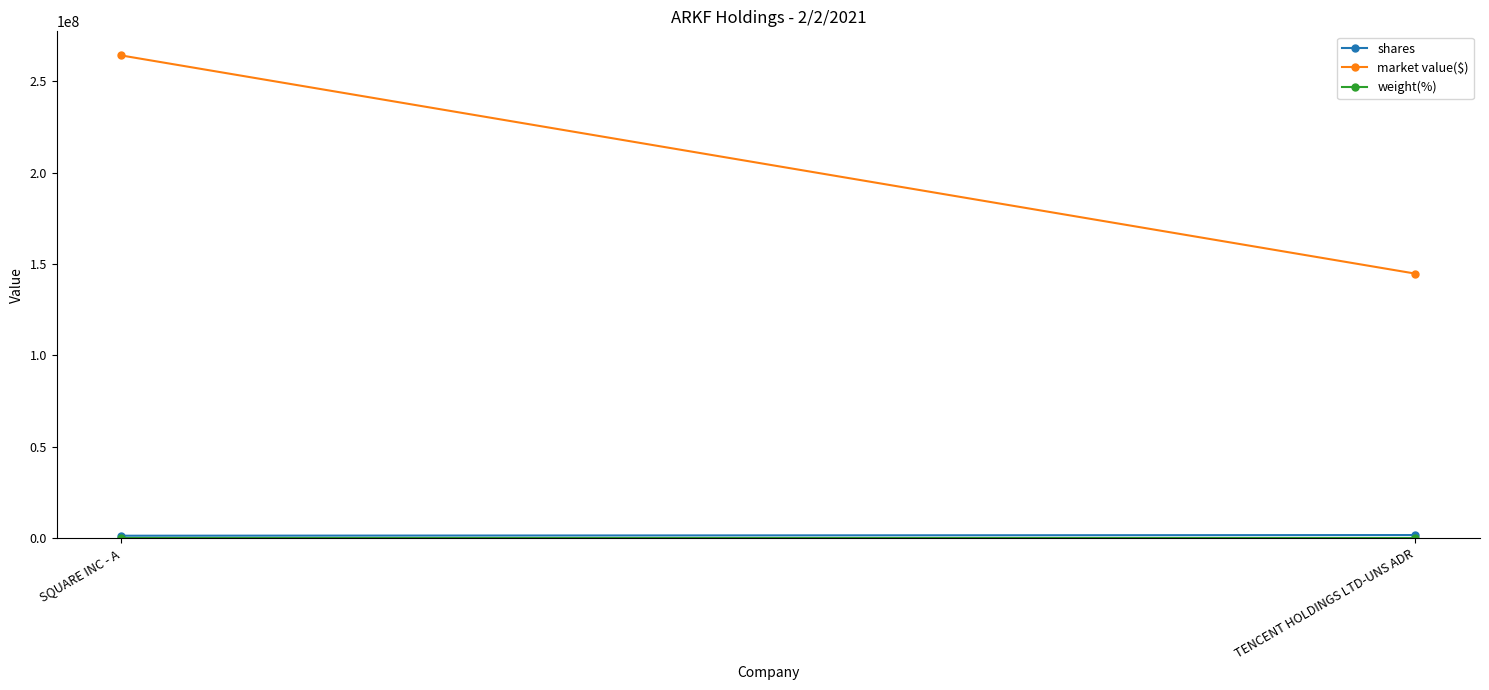

Which series has the largest total across all categories?

market value($)